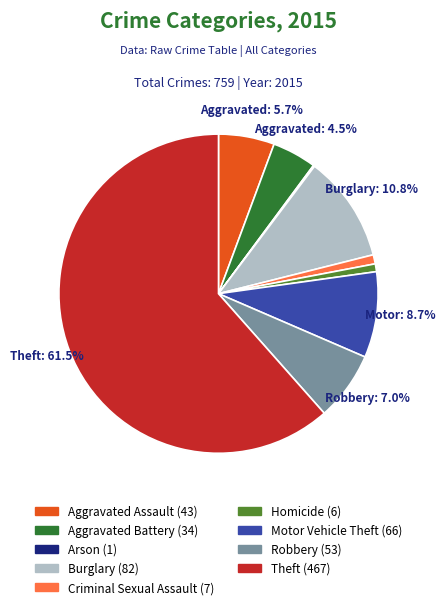

Is there any slice that represents more than half of the pie?

Yes